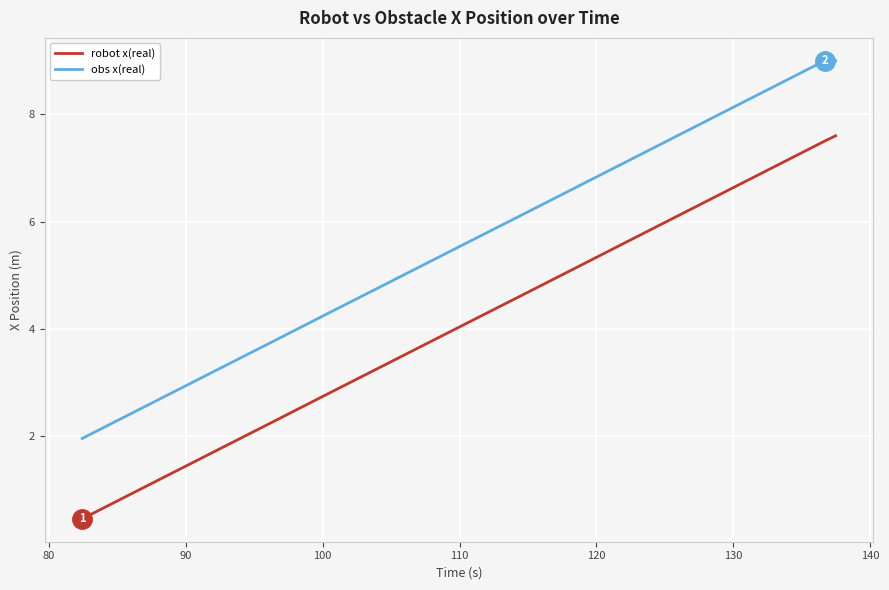

What is the difference between the second highest and second lowest values in the robot x(real) series?

5.9